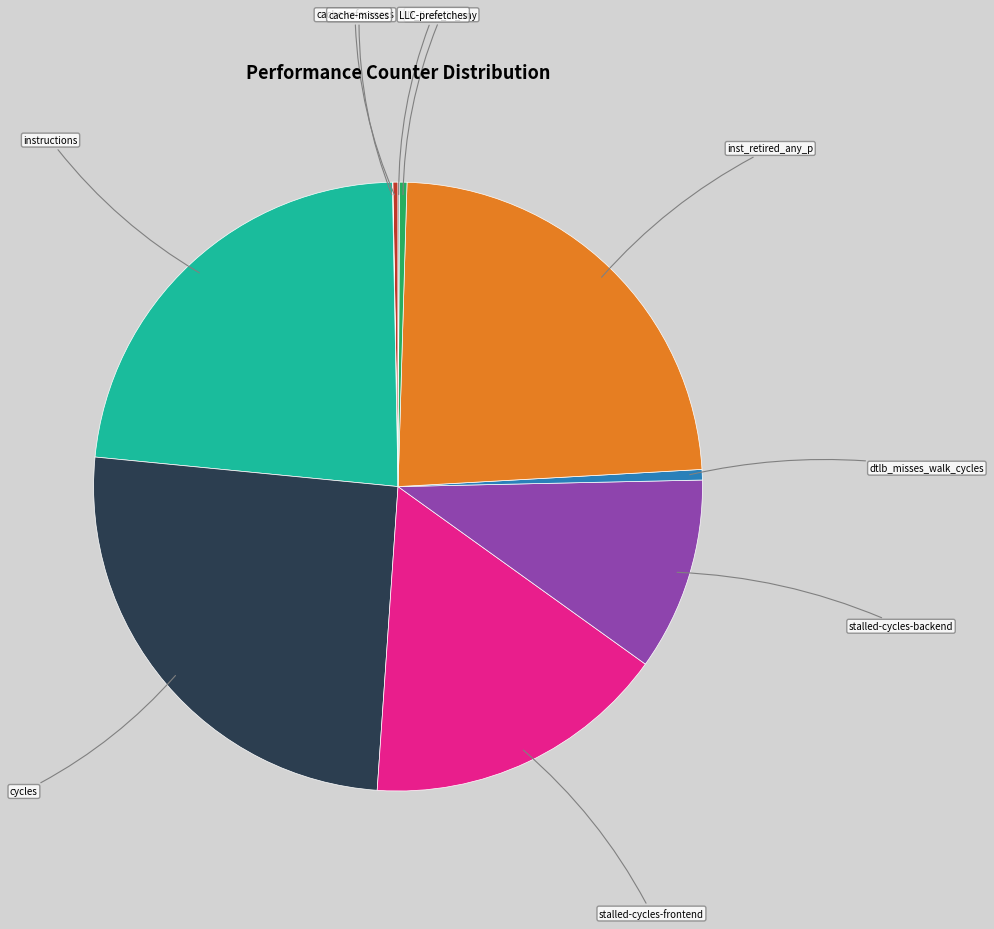

Is there any slice that represents more than half of the pie?

No